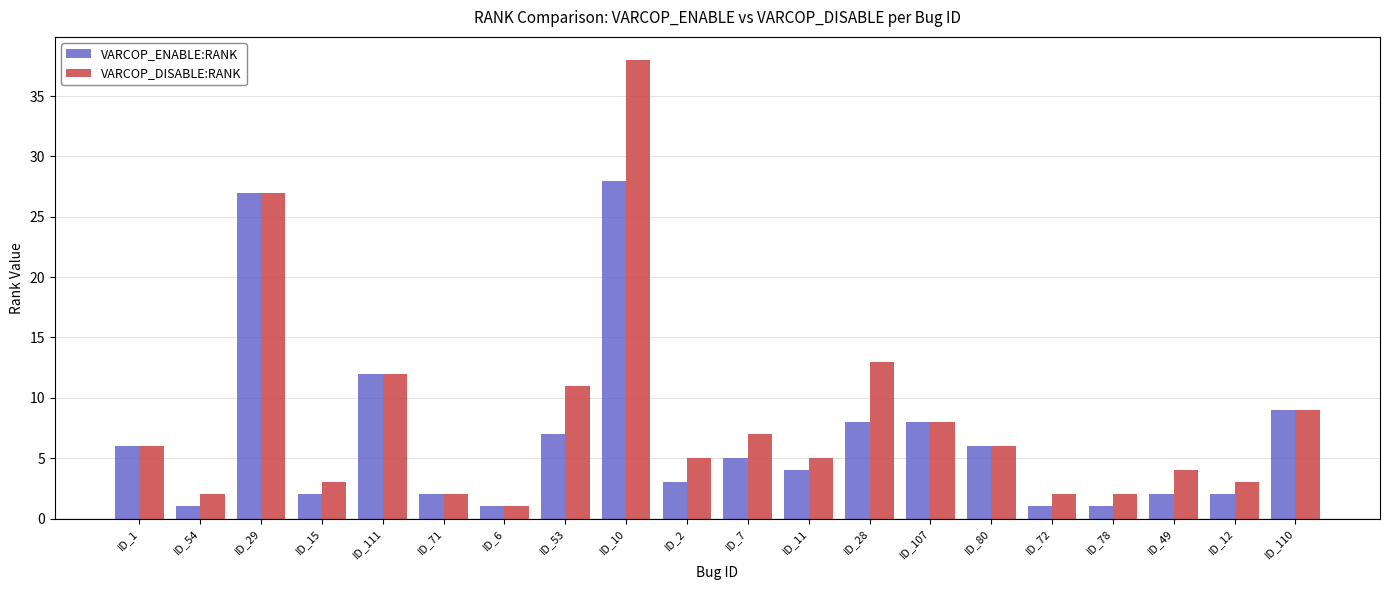

How many bars are there in total?

40